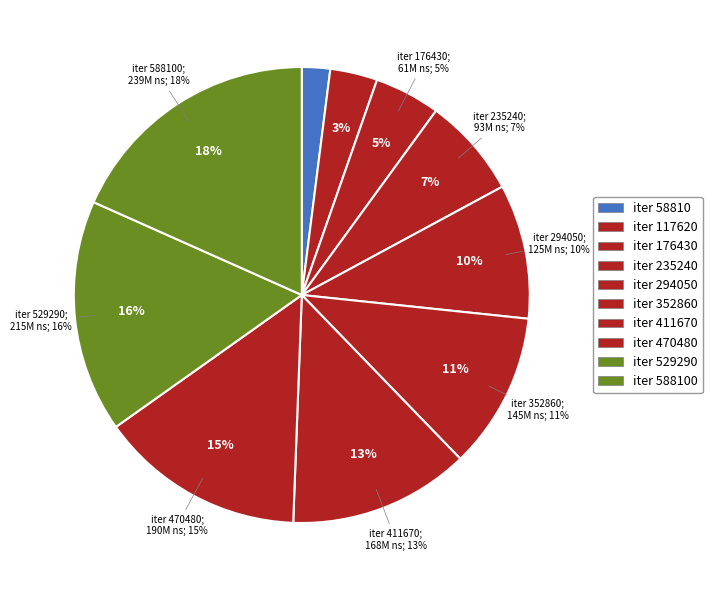

Is 176430 the majority of the pie?

No